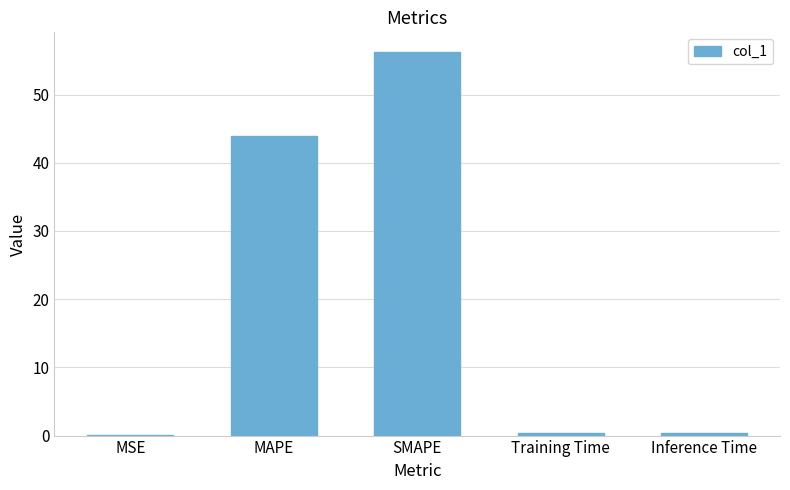

Is it true that the value at MAPE is 43.9?

True